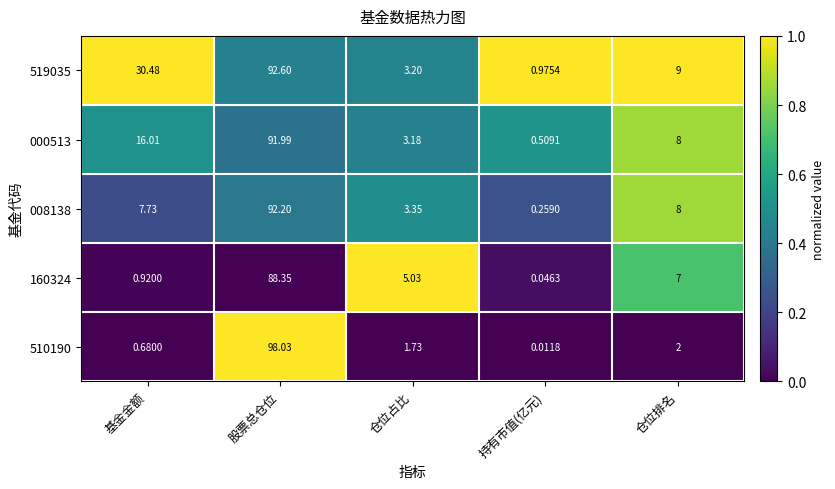

Rank the categories by 008138 value from lowest to highest.

持有市值(亿元), 仓位占比, 基金金额, 仓位排名, 股票总仓位